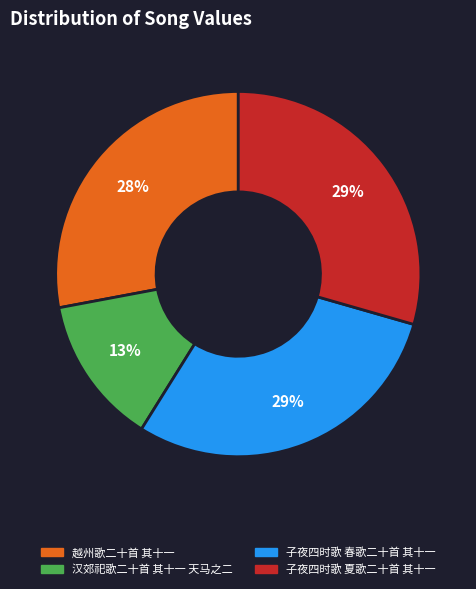

Which has a higher value, 汉郊祀歌二十首 其十一 天马之二 or 子夜四时歌 夏歌二十首 其十一?

子夜四时歌 夏歌二十首 其十一